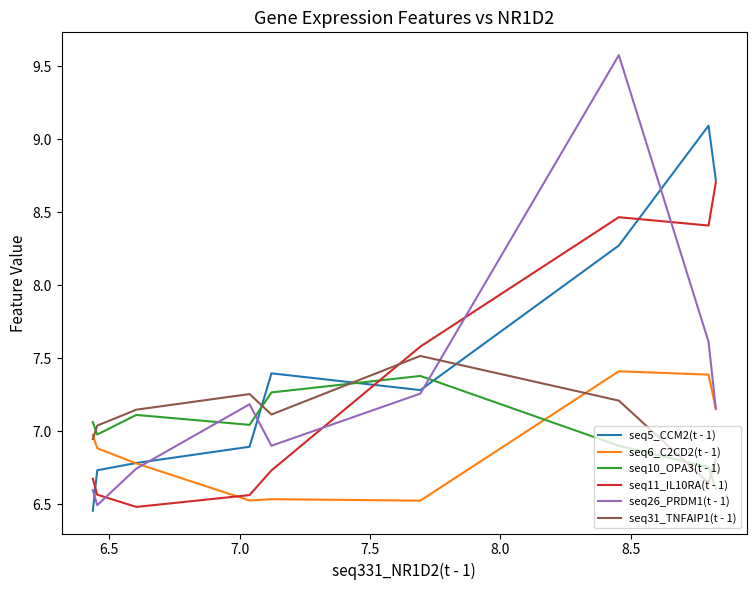

Which series has the widest spread of values?

seq26_PRDM1(t - 1)